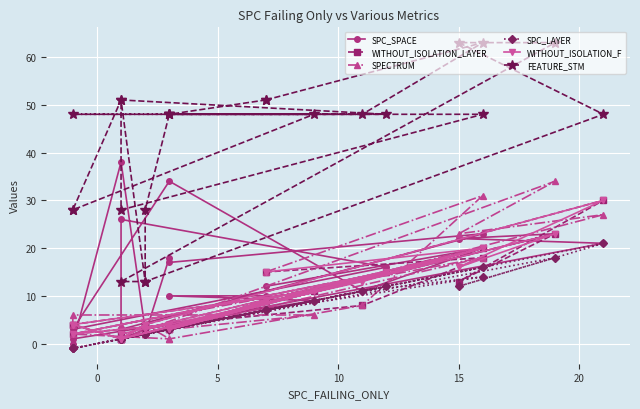

The value of WITHOUT_ISOLATION_F at 20 is 7. True or false?

False